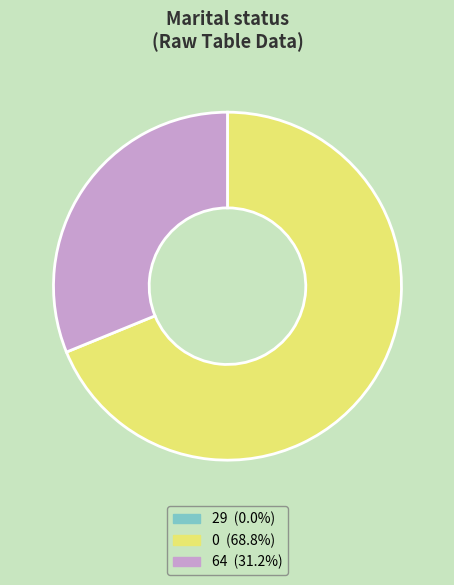

Does any single category account for the majority?

Yes